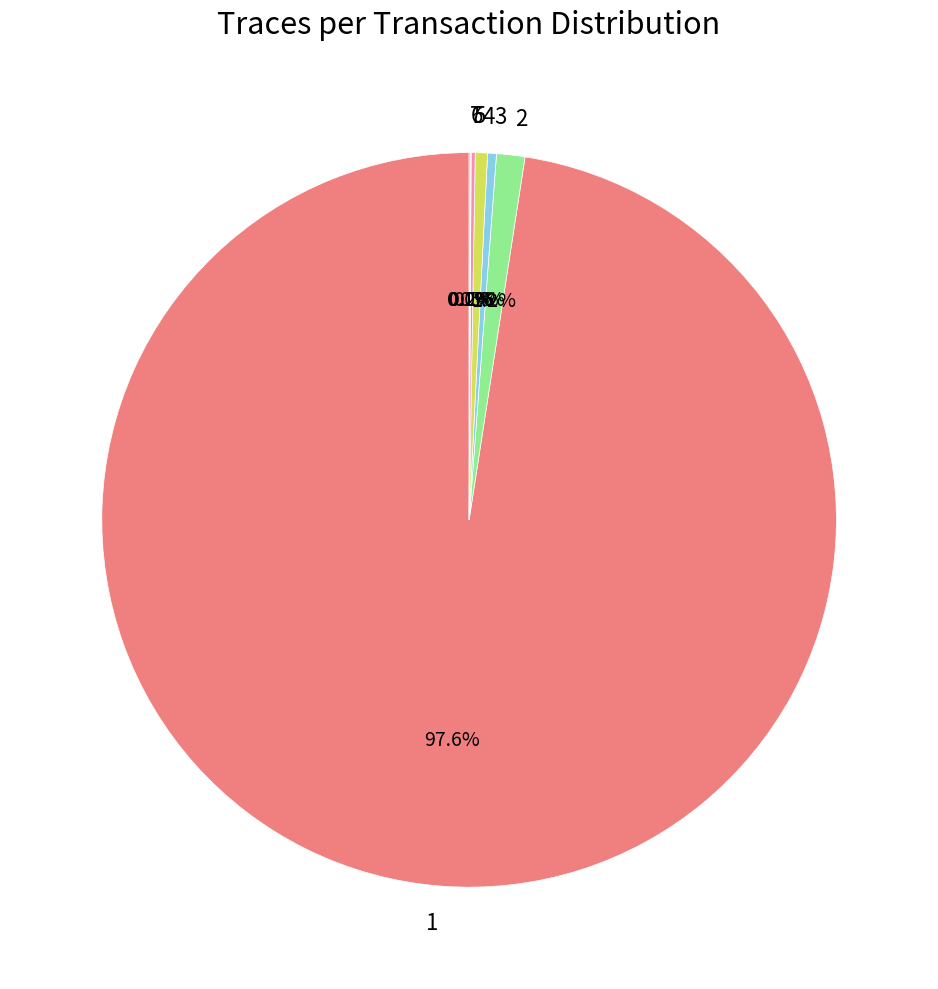

Which category has the biggest portion of the pie?

1